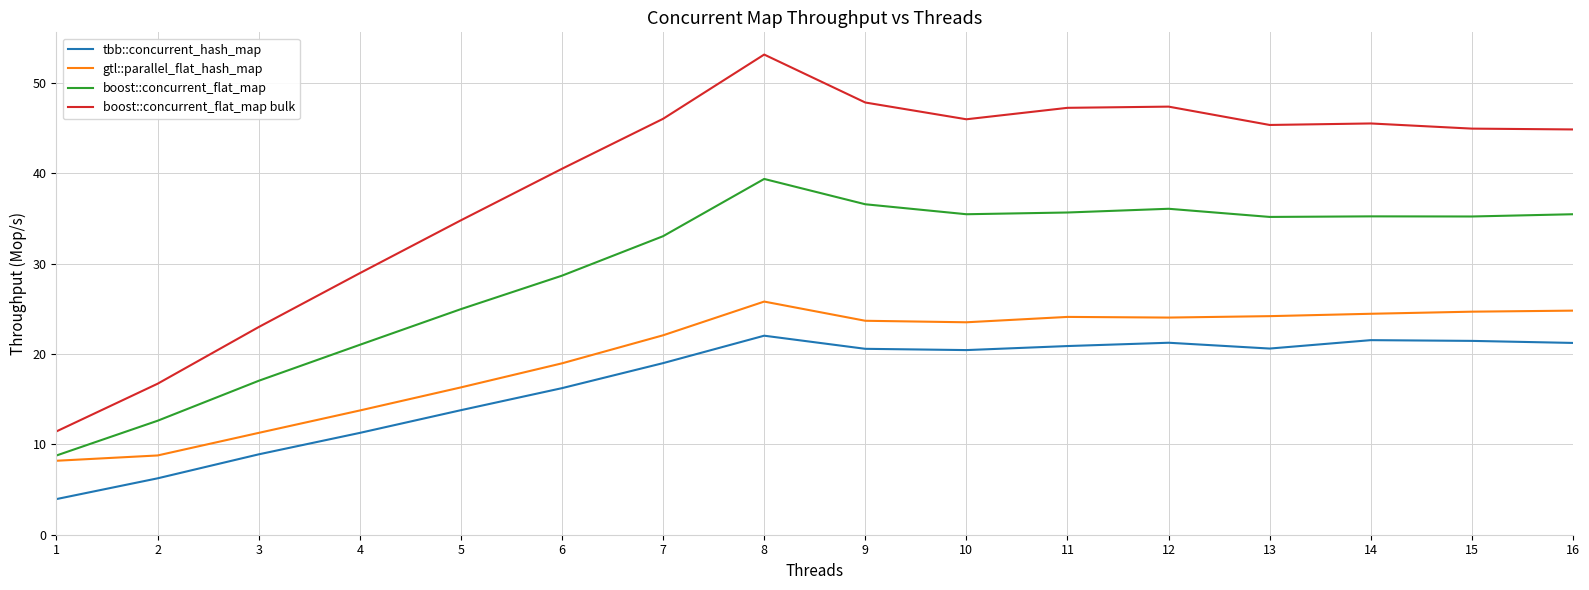

Which series has the largest total across all categories?

boost::concurrent_flat_map bulk